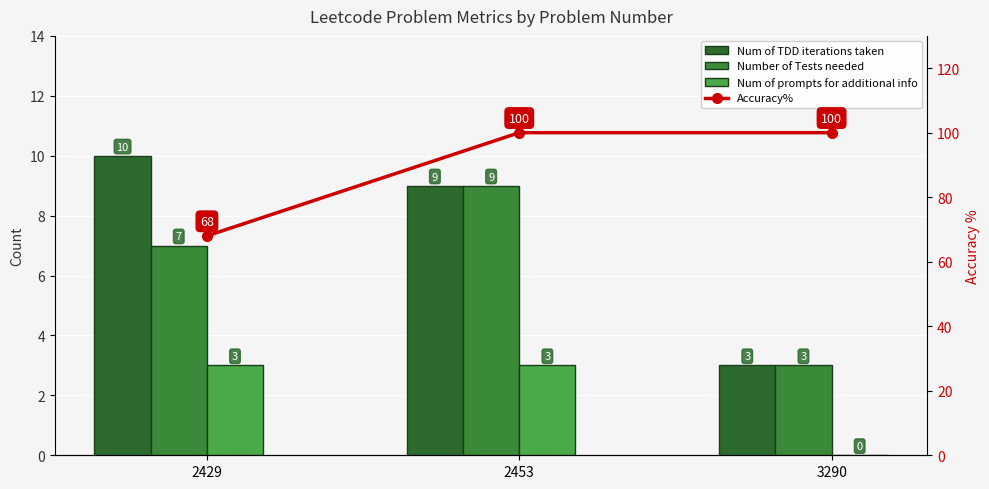

What are all the series names shown in the legend?

Num of TDD iterations taken, Number of Tests needed, Num of prompts for additional info, Accuracy%